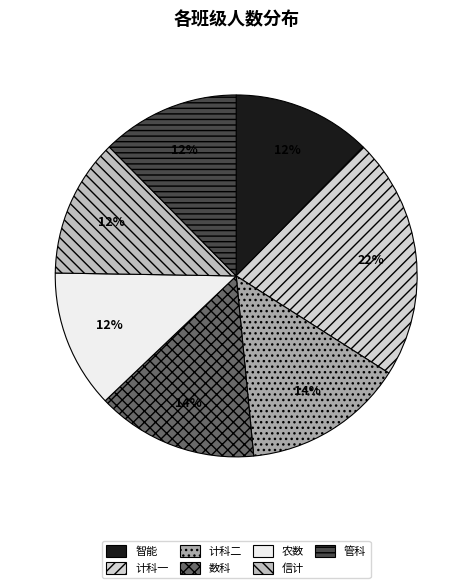

To the nearest percent, what is the difference between the 管科 and 计科二 slice percentages?

2%